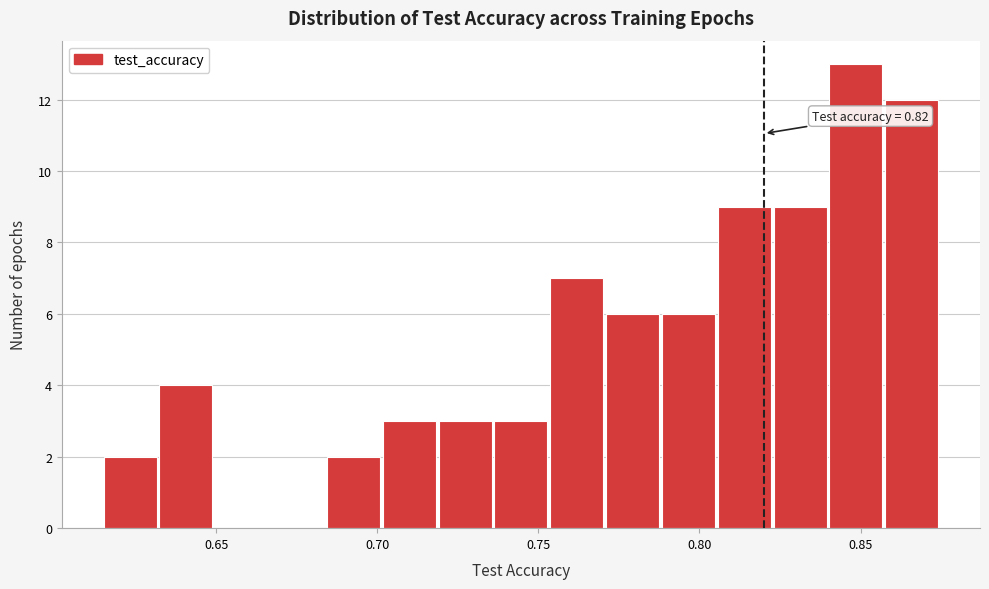

Around what value on the x-axis is the tallest bar? Give the approximate position of its centre, as read against the axis.

0.850